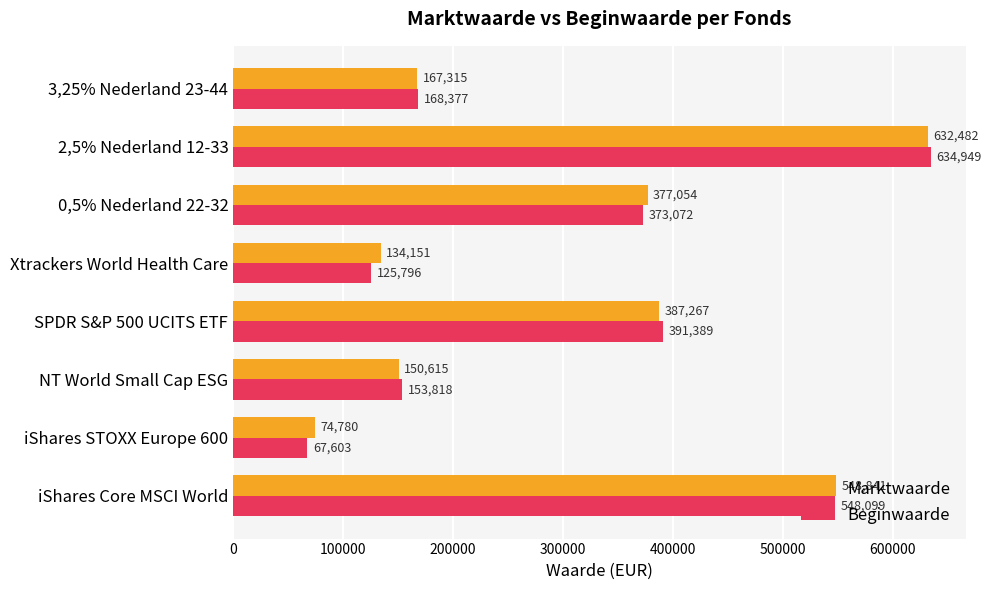

List the series in order of their peak value, highest first.

Beginwaarde, Marktwaarde